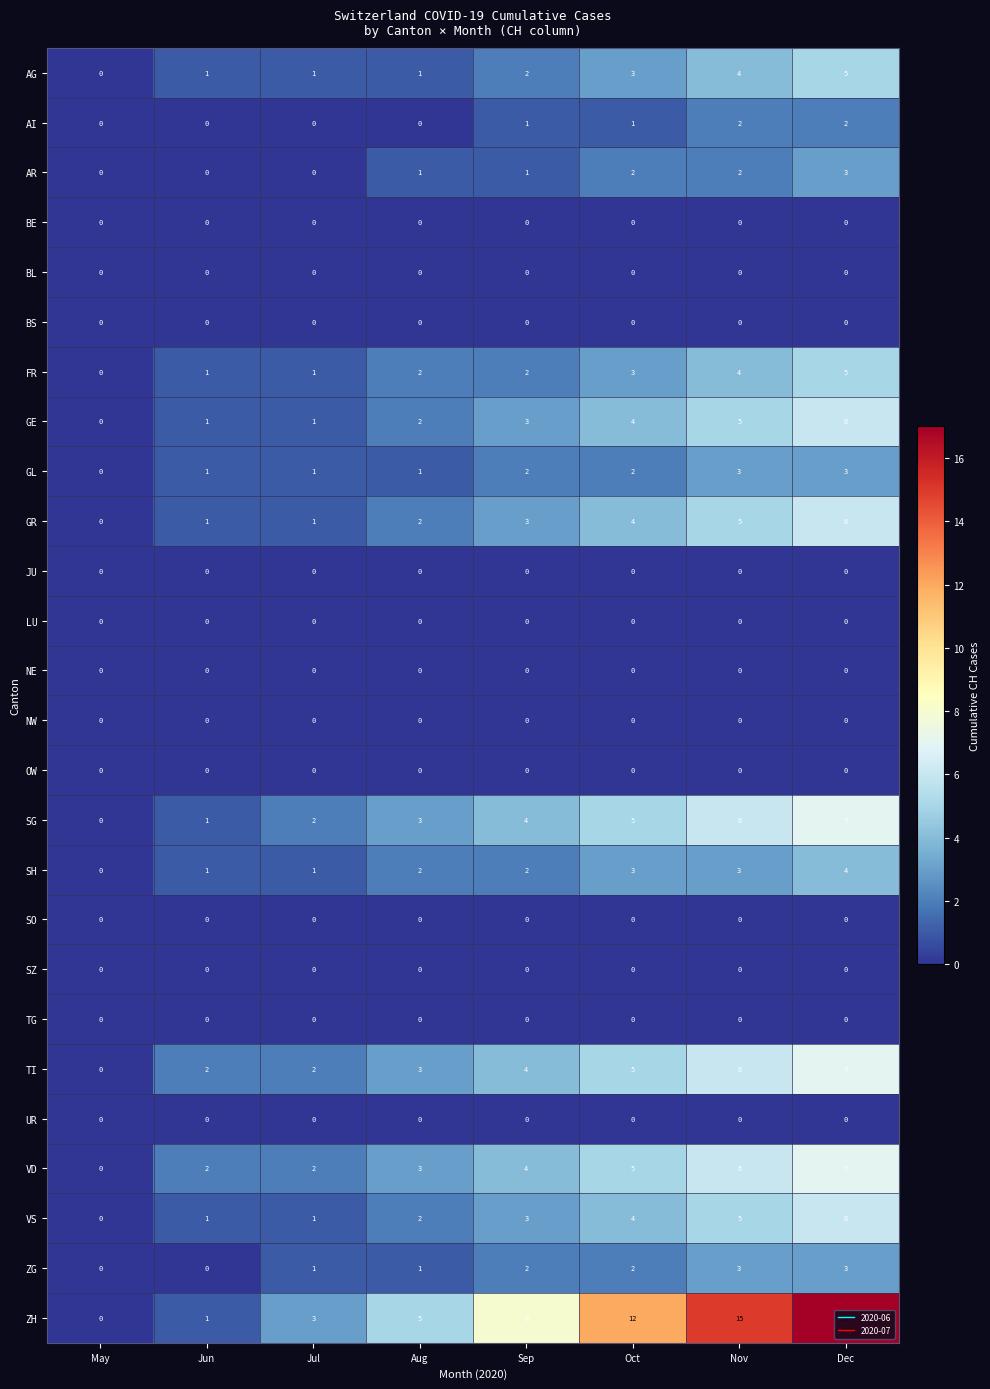

Which series has the largest range (max minus min)?

ZH